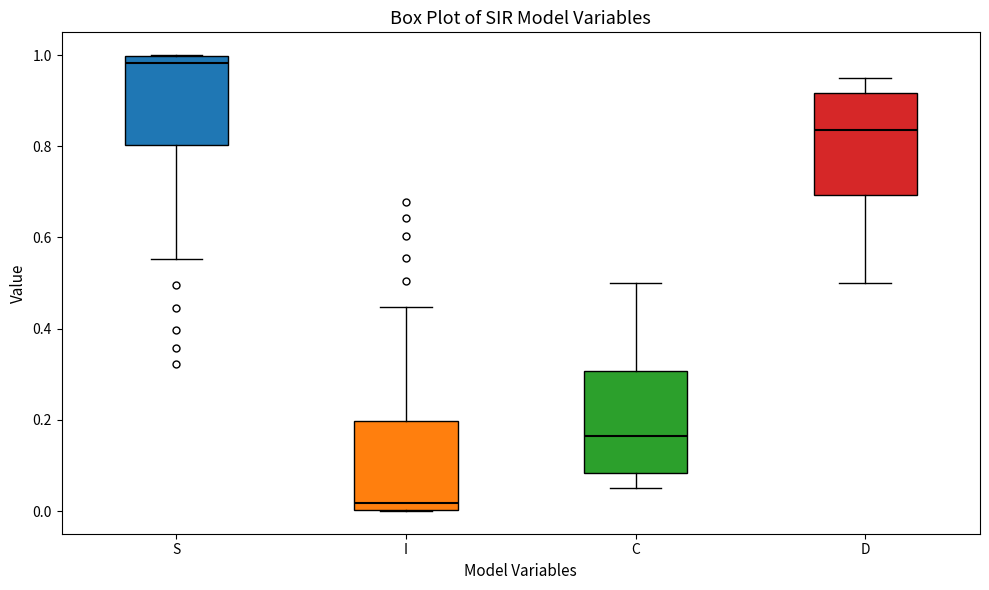

Which box has the highest median line?

S